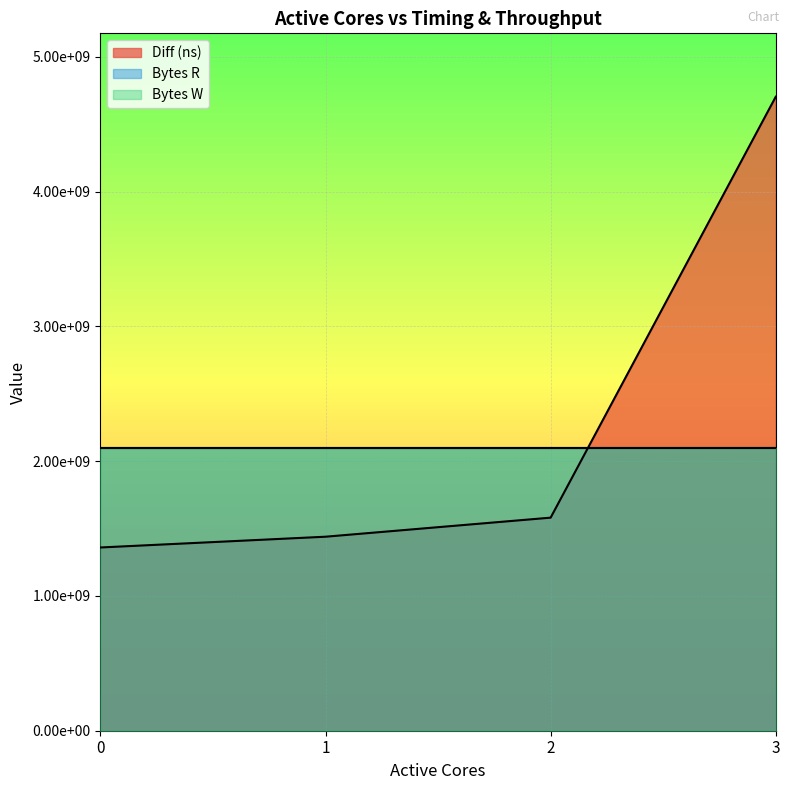

True or false: Bytes R and Diff (ns) intersect in this chart.

True